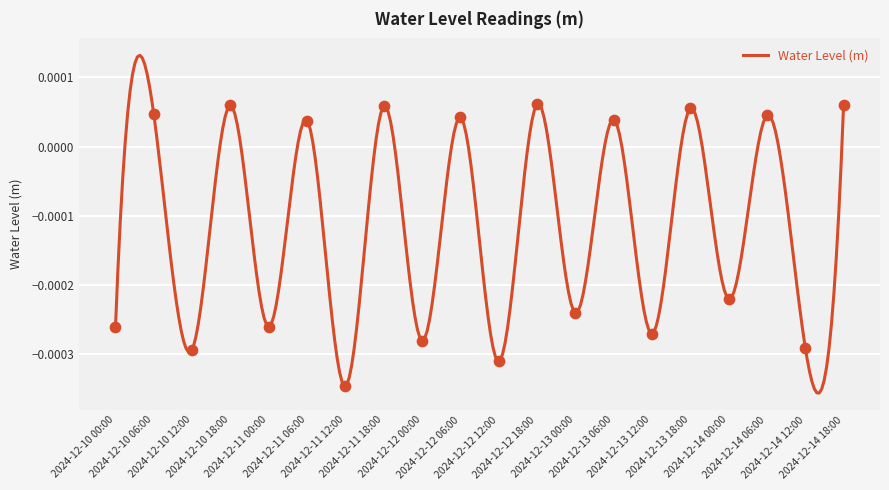

Which has a higher value, 2024-12-10 18:00 or 2024-12-13 12:00?

2024-12-10 18:00